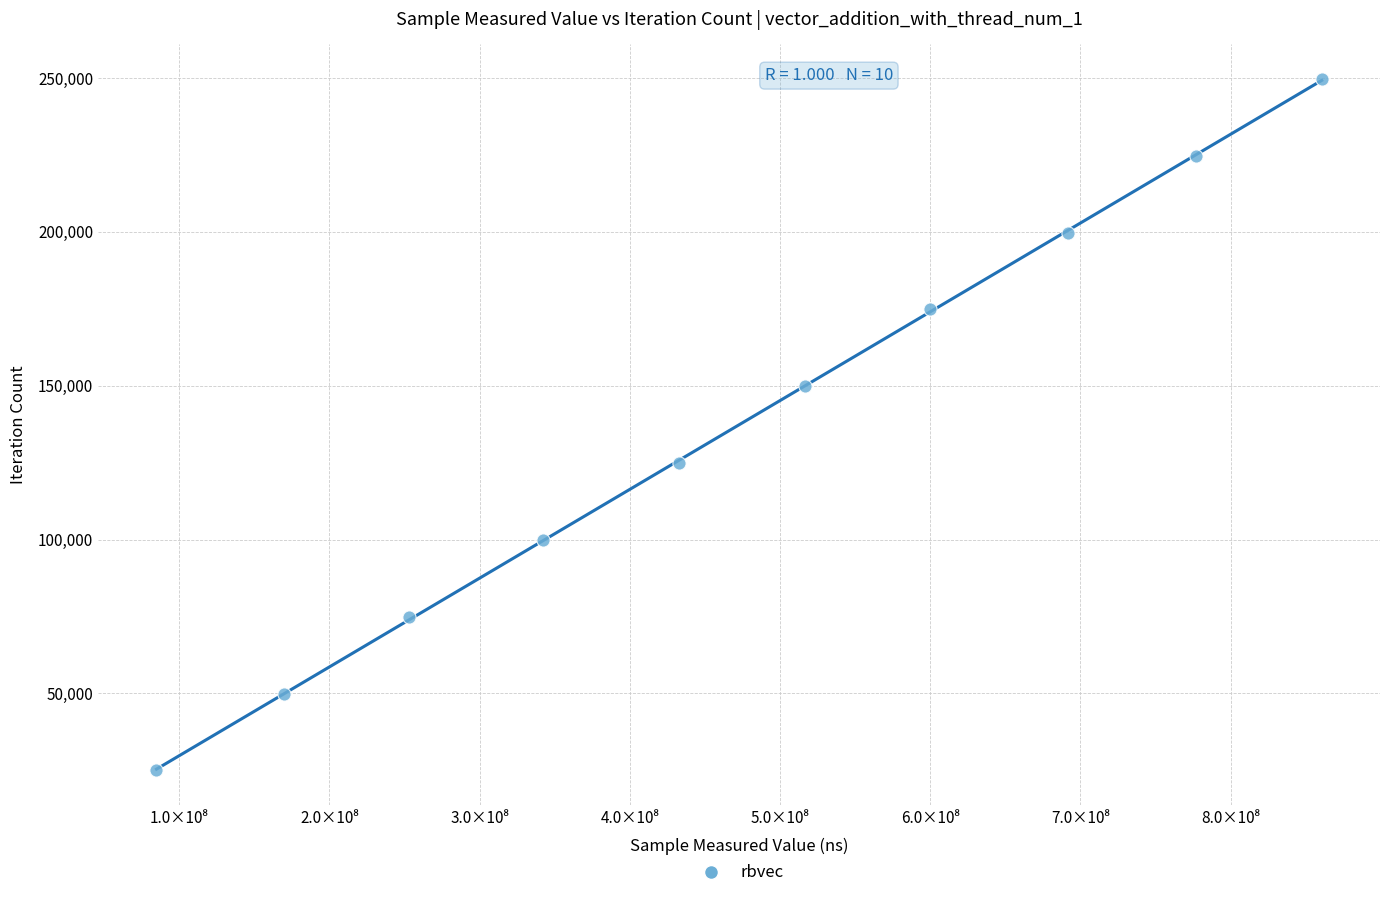

What is the range of X values (max minus min)?

775623737